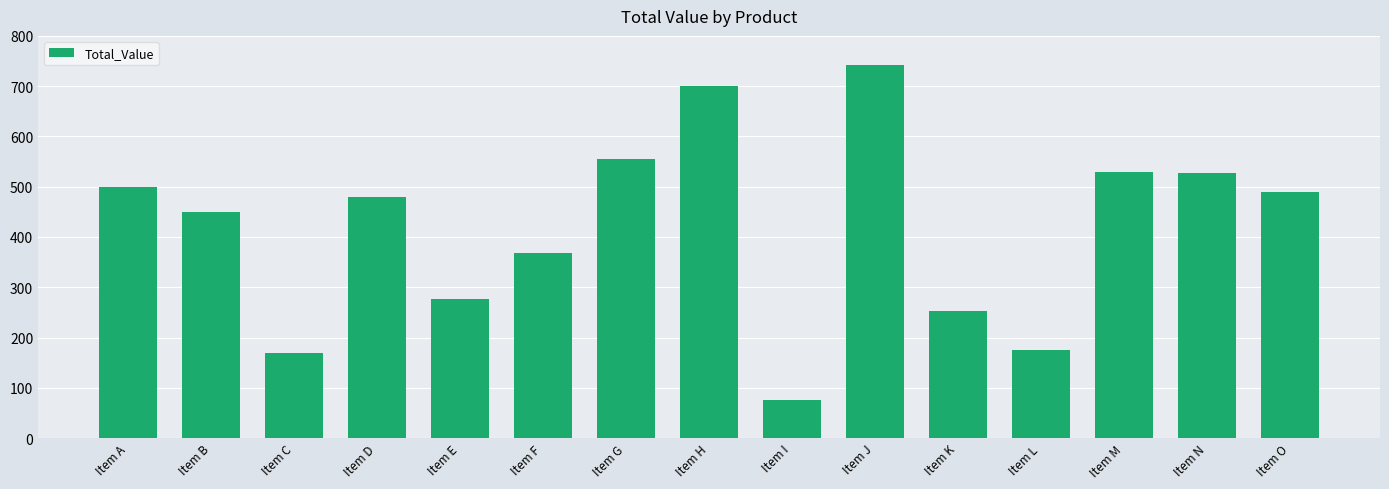

Is it true that the value at Item L is 175.5?

True